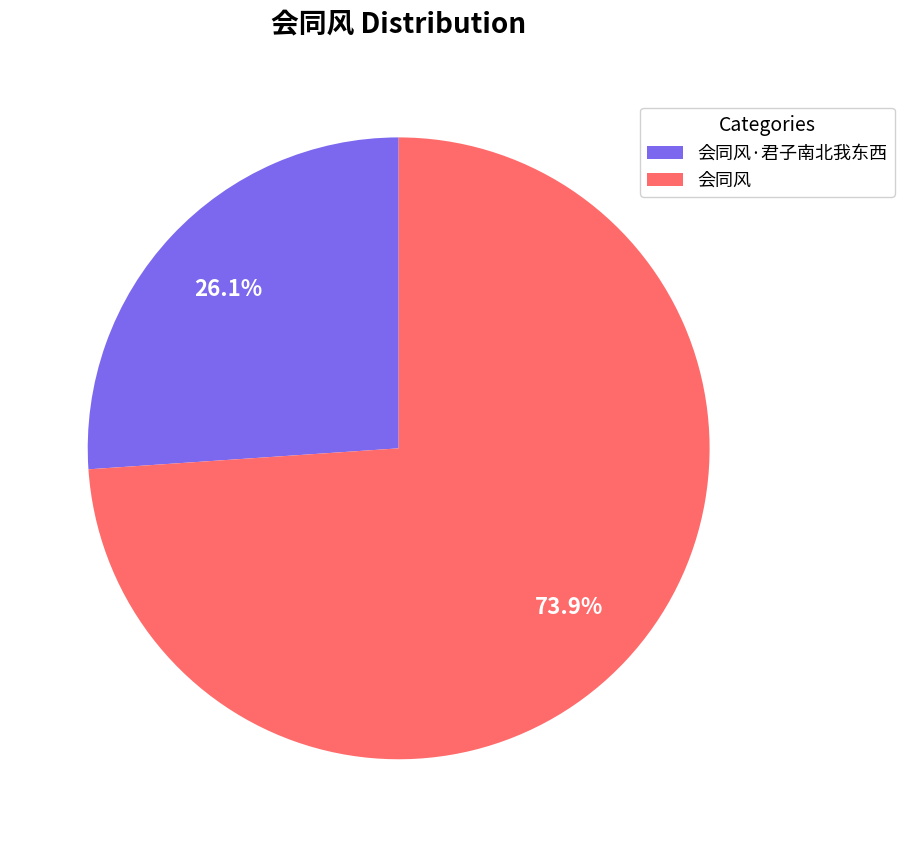

To the nearest percent, what percentage of the pie is 会同风?

74%